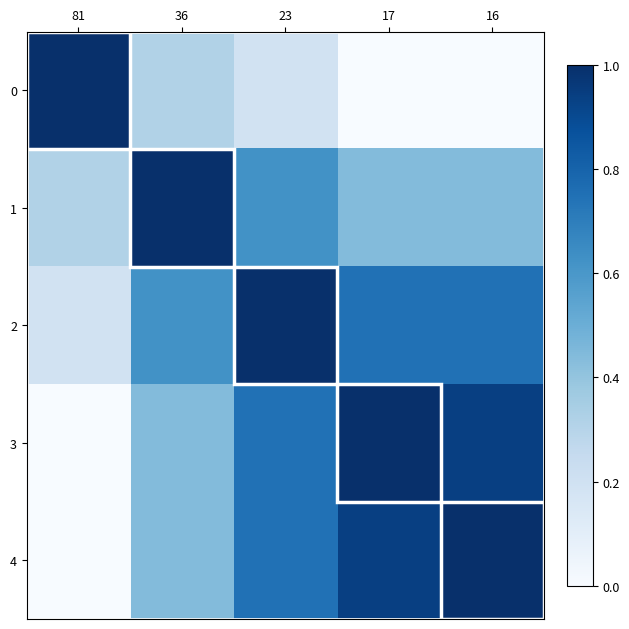

List the series in order of their peak value, highest first.

0, 1, 2, 3, 4